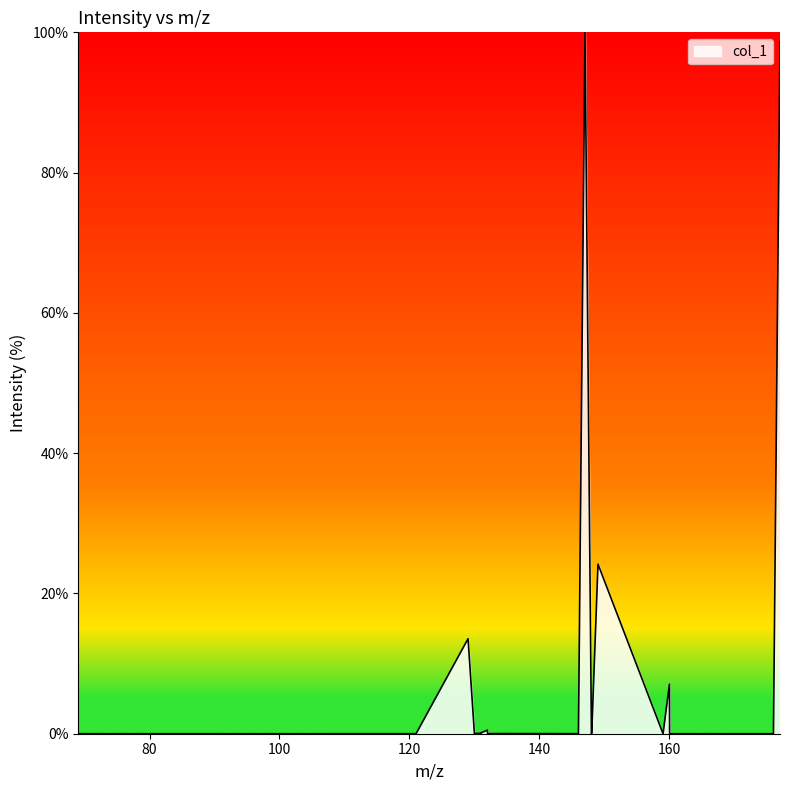

What is the difference between the maximum and minimum values?

100.0